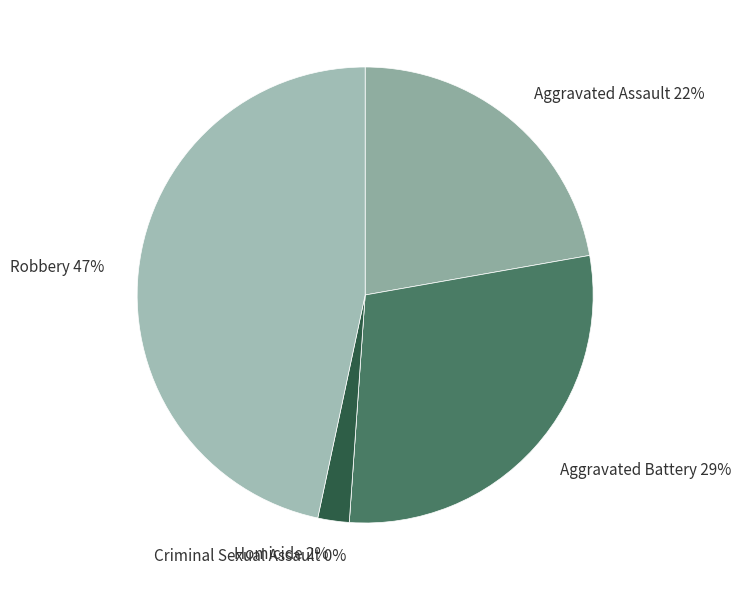

To the nearest percent, what is the difference between the largest and smallest slice percentages?

47%